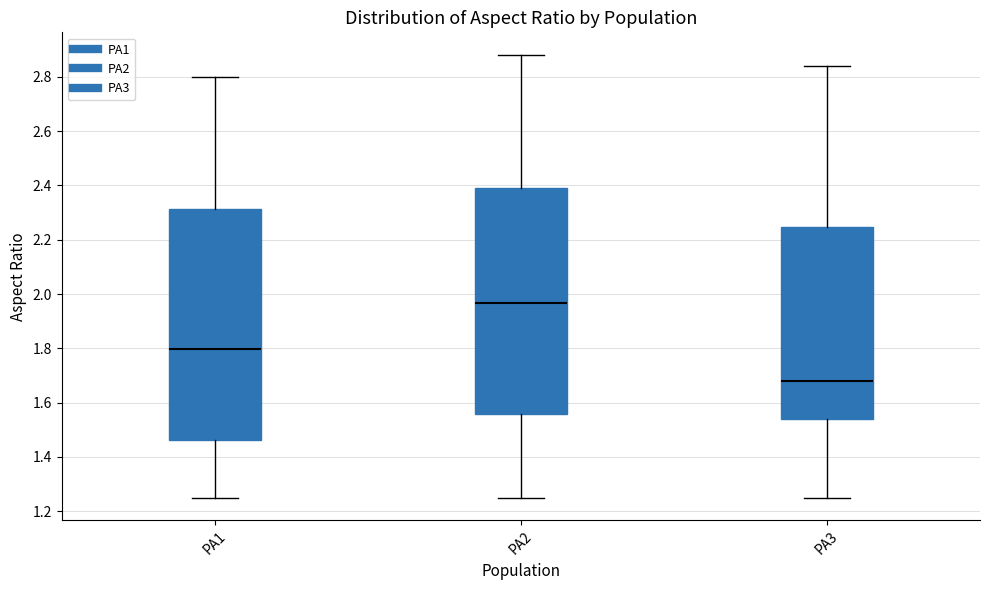

Reading left to right, read every box against the y-axis: the position of its median line, the range the box covers, and the ends of its whiskers. The values are not printed on the chart, so give them approximately, as read against the axis.

PA1: median 1.80, box 1.46 to 2.32, whiskers 1.24 to 2.80
PA2: median 1.96, box 1.56 to 2.40, whiskers 1.24 to 2.88
PA3: median 1.68, box 1.54 to 2.24, whiskers 1.24 to 2.84